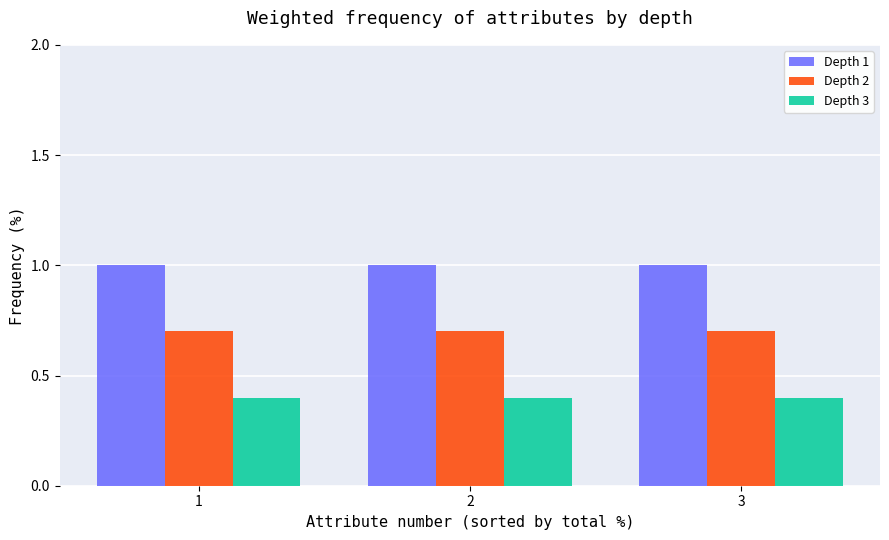

What value does the Depth 1 series have at 2?

1.0